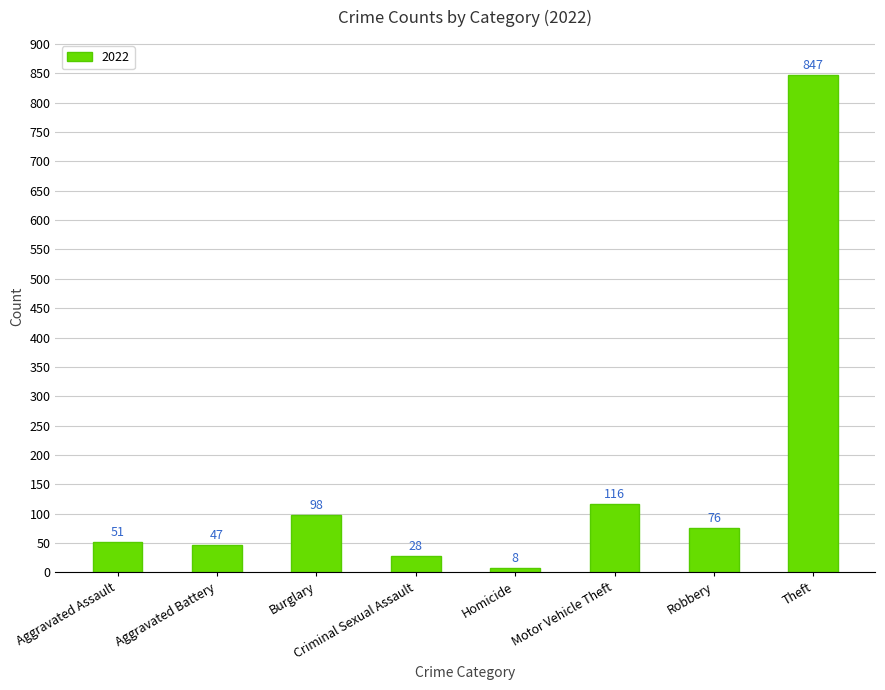

List the labels in order of value, largest first.

Theft, Motor Vehicle Theft, Burglary, Robbery, Aggravated Assault, Aggravated Battery, Criminal Sexual Assault, Homicide